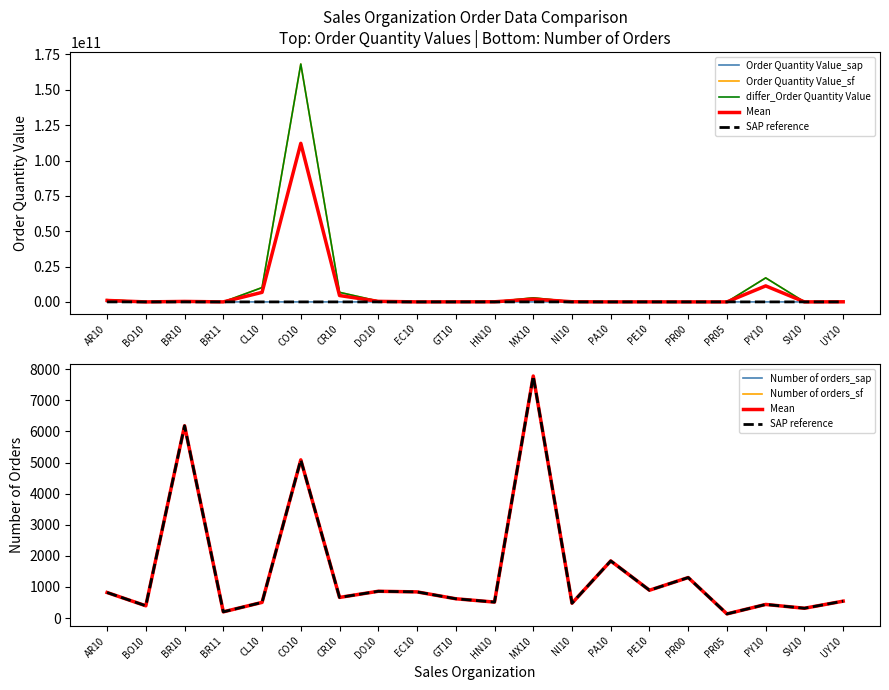

At which label does Order Quantity Value_sap first exceed 3234566?

BO10